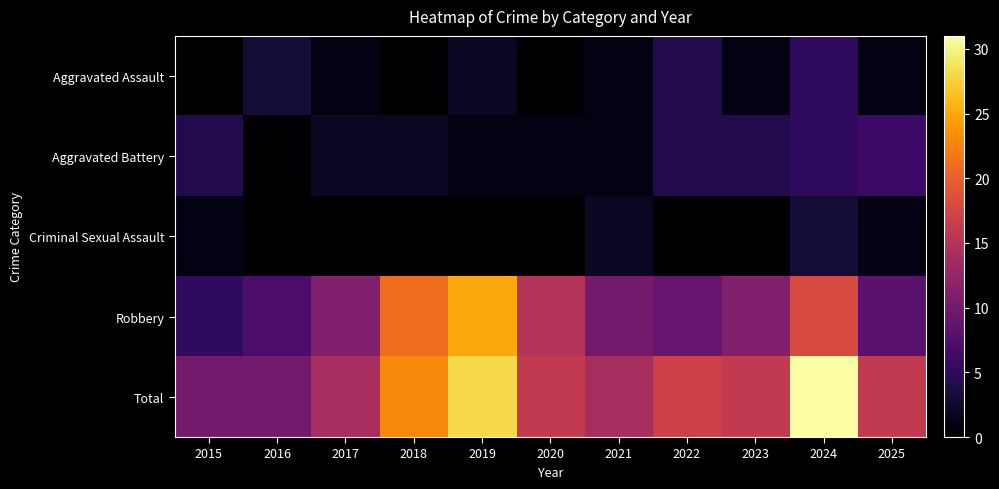

Which series has the widest spread of values?

Total